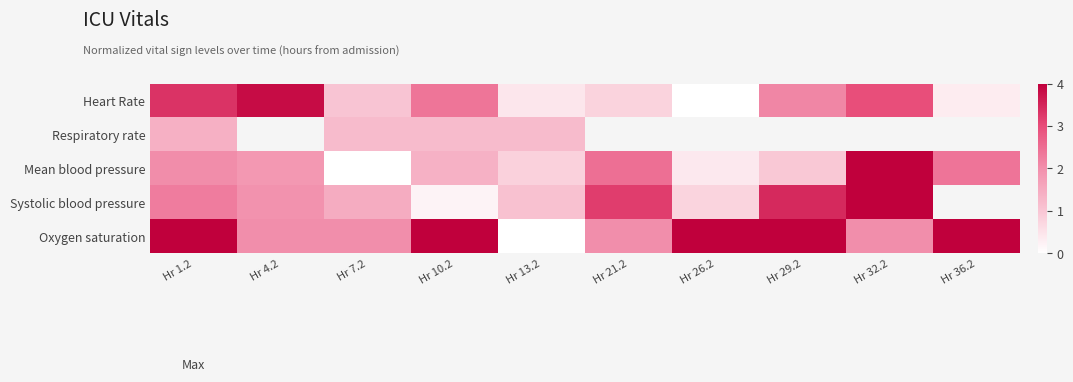

What is the maximum value for Mean blood pressure?

4.0